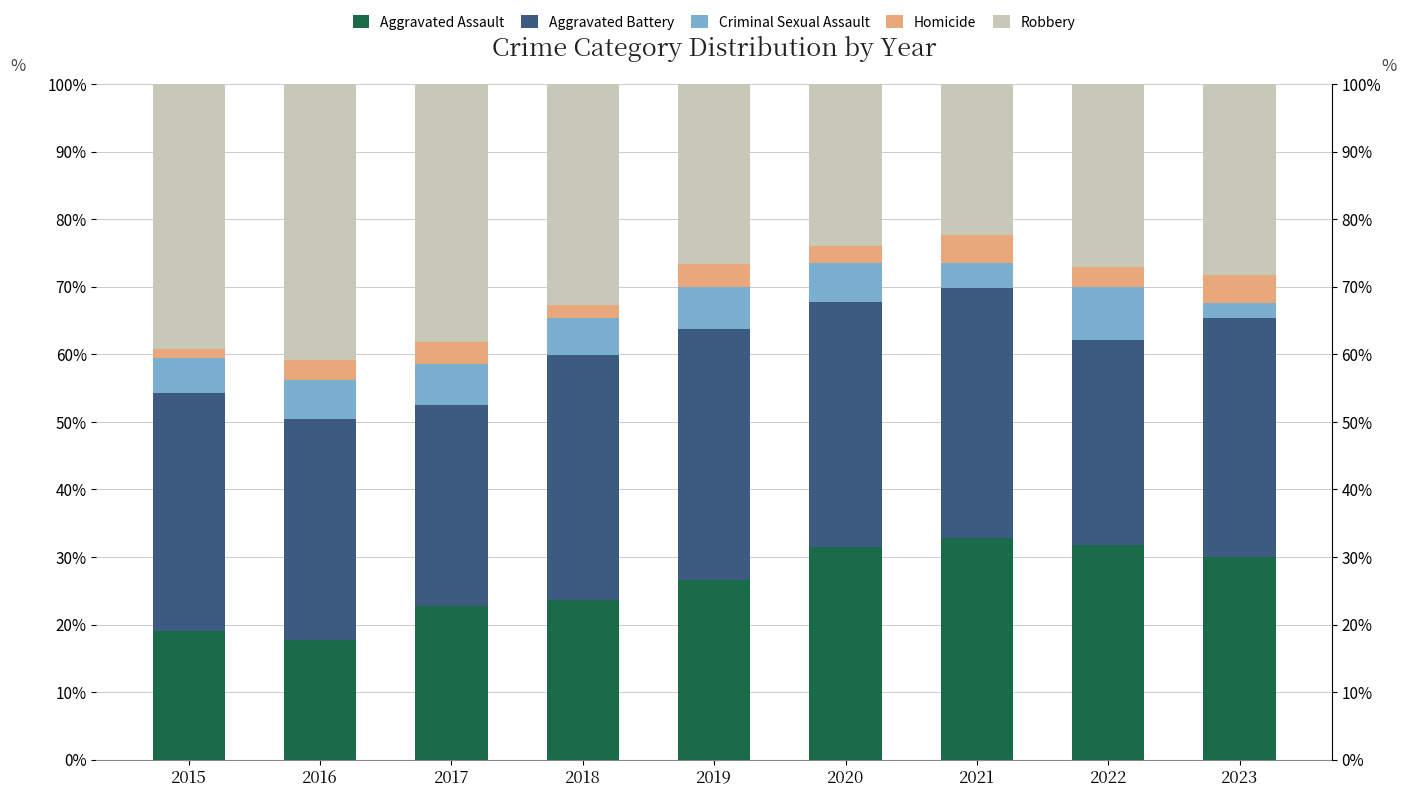

At which category is the sum across all series the highest?

2018